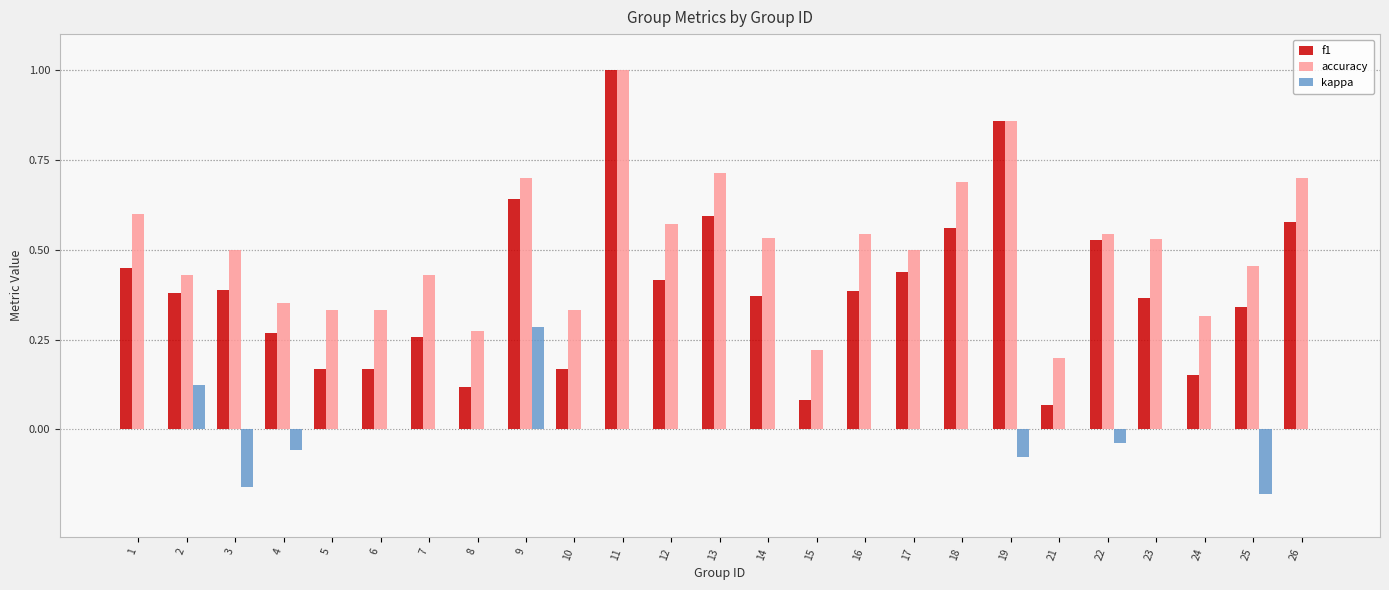

The f1 series shows 0.6 at 18. True or false?

True